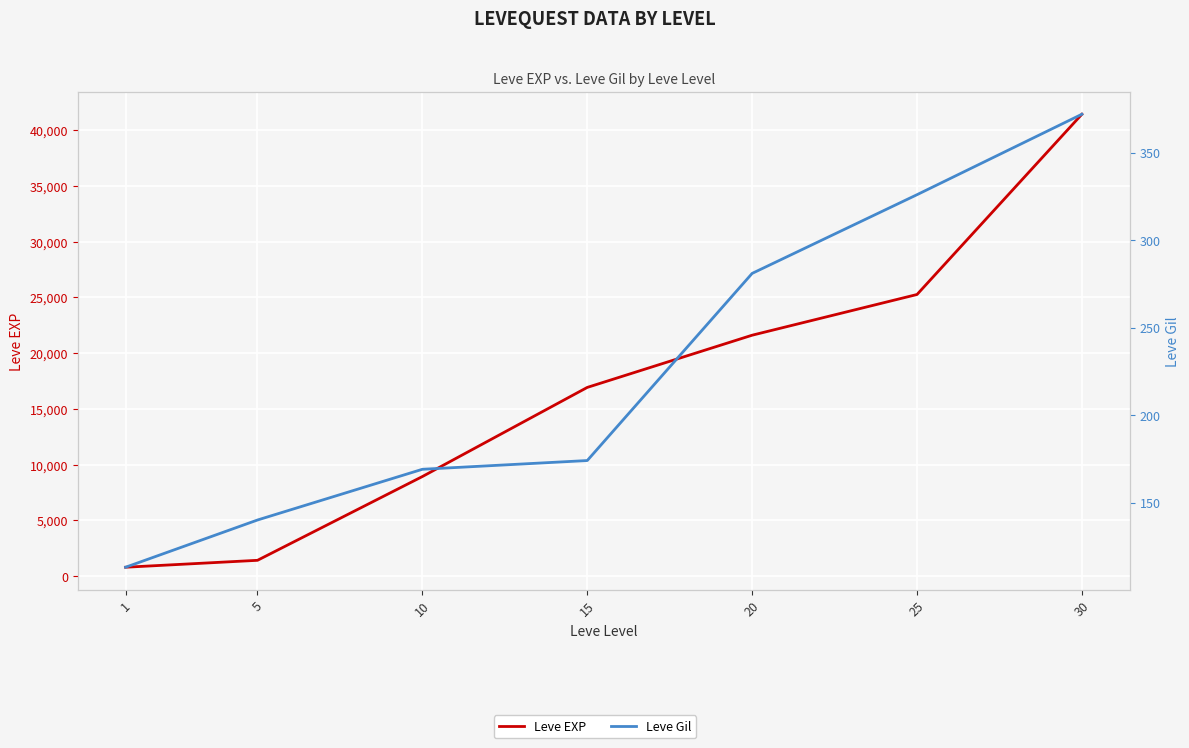

Which category has the lowest value in the Leve Gil series?

1